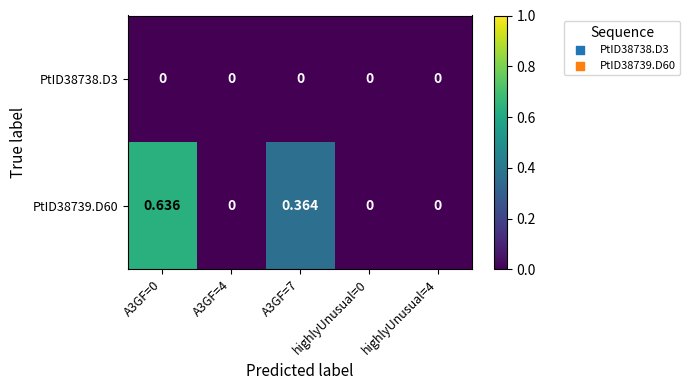

Is the value of PtID38739.D60 at A3GF=7 greater than the value of PtID38738.D3 at highlyUnusual=0?

Yes